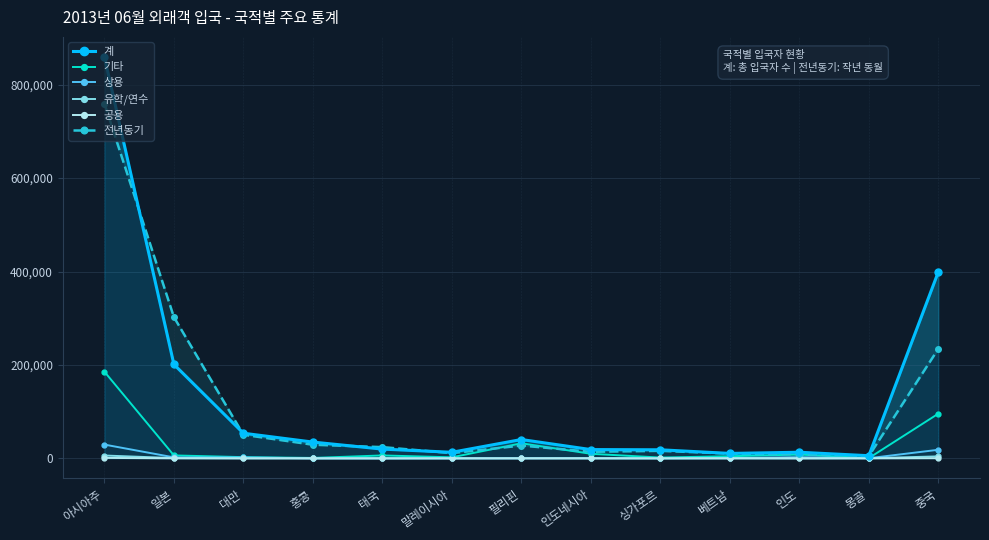

What position from the right is 필리핀?

7